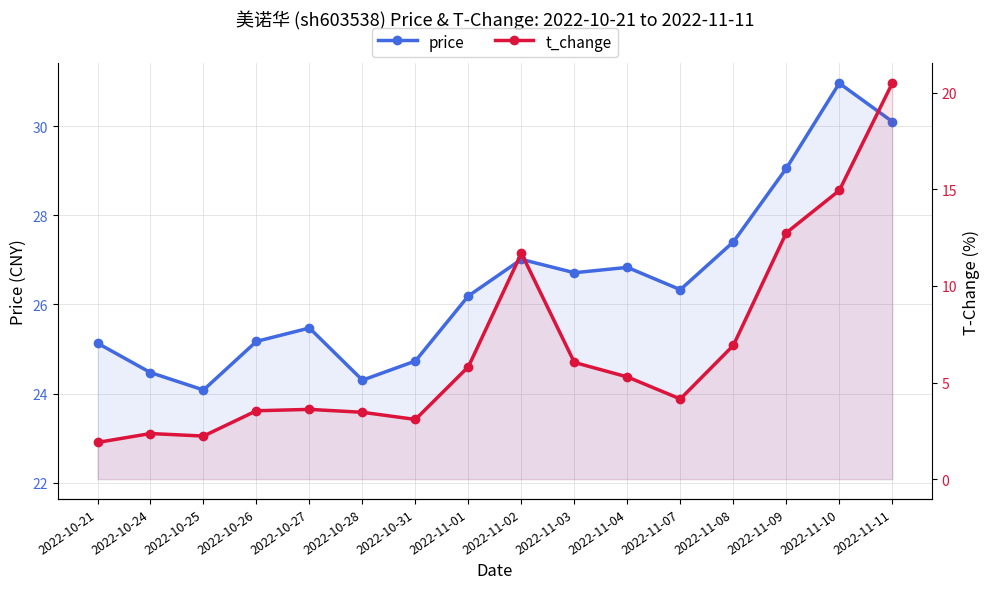

Does the chart display data point markers on the line(s)?

Yes